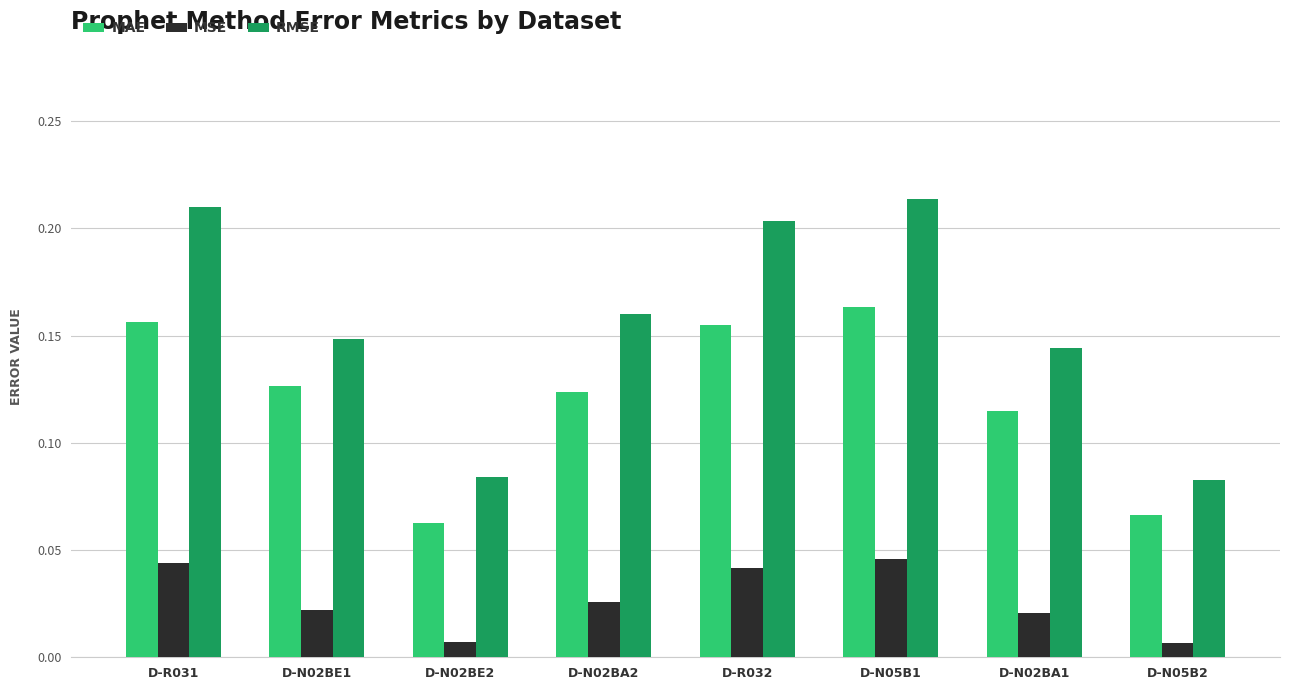

Which series has the largest total across all categories?

RMSE